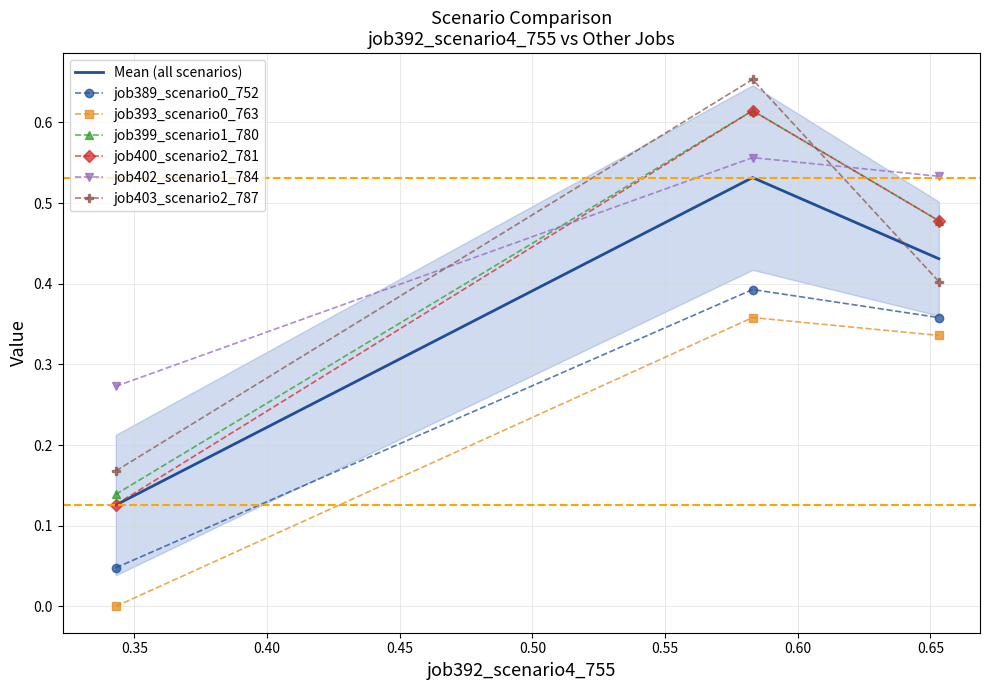

What is the average value of the job400_scenario2_781 series?

0.4